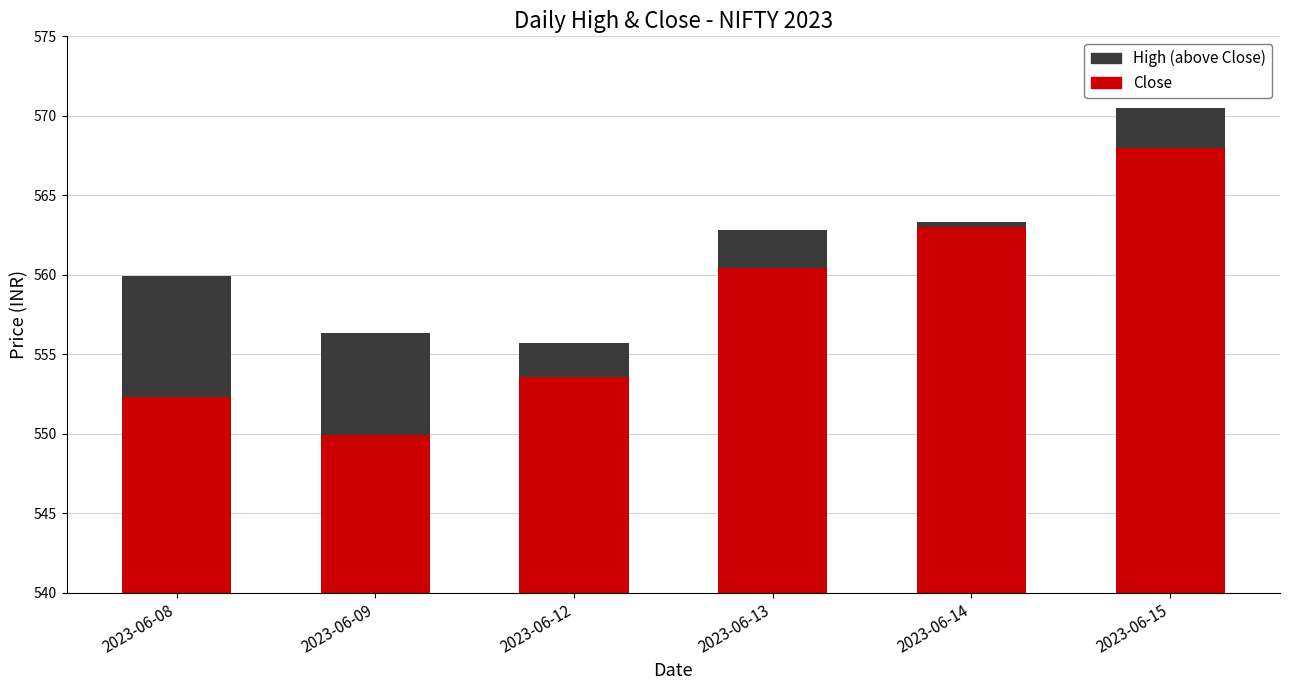

Which series has the largest total across all categories?

Close